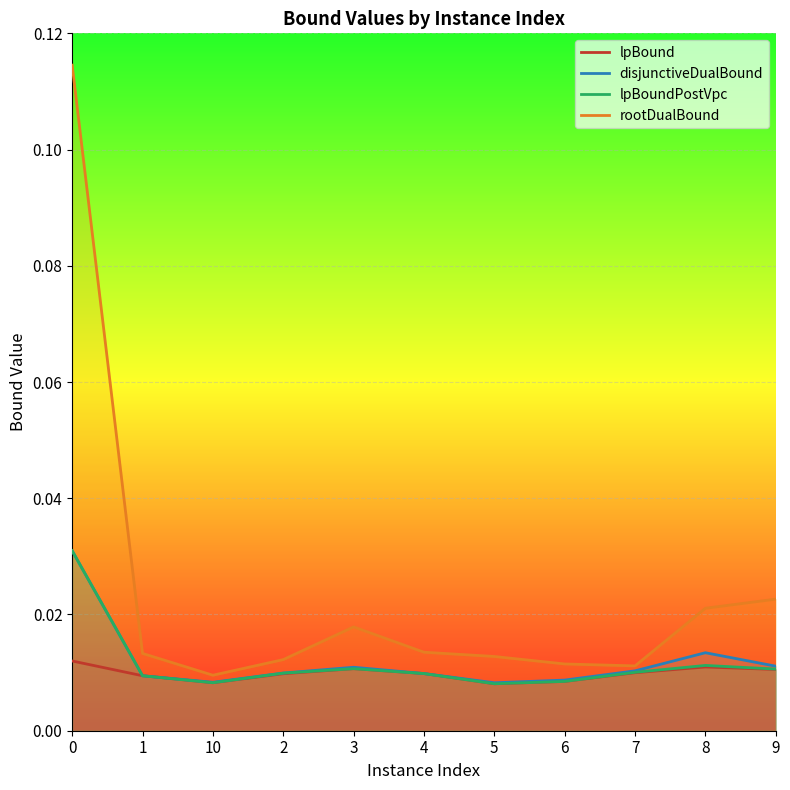

Rank the series by their maximum value, from highest to lowest.

rootDualBound, disjunctiveDualBound, lpBoundPostVpc, lpBound